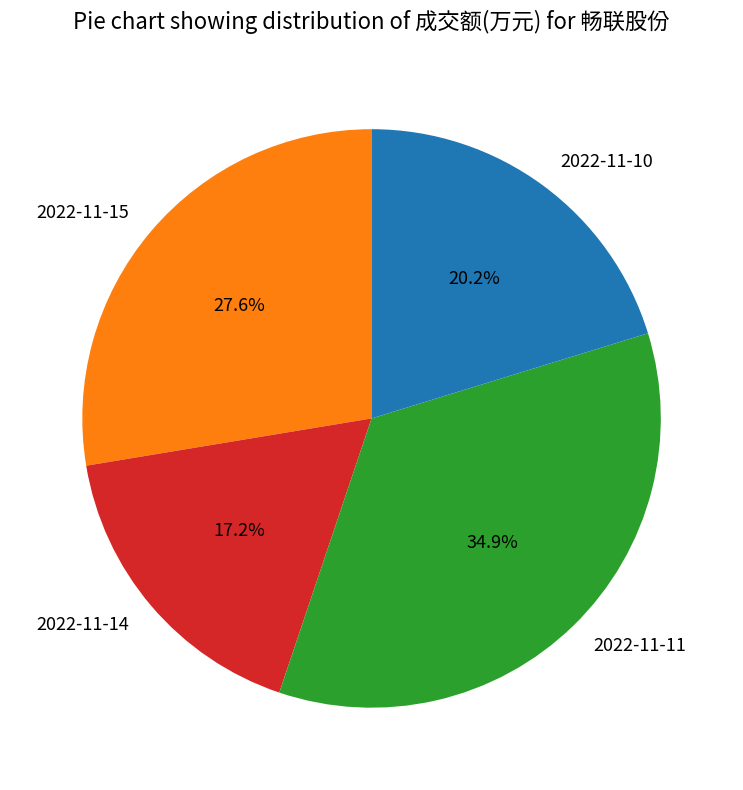

Is it true that 2022-11-10 is 20% of the pie?

True